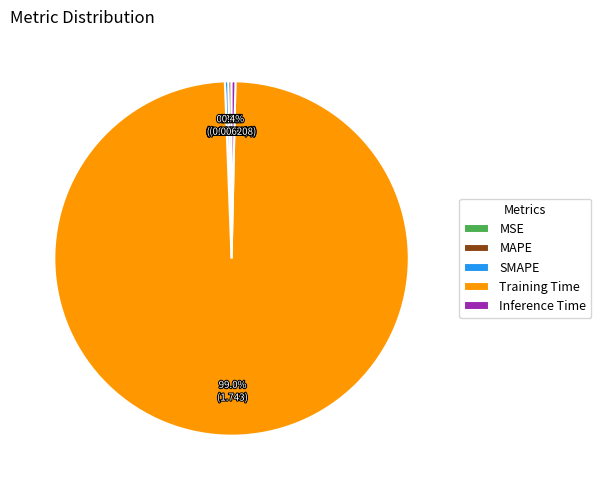

Is the sum of SMAPE and MAPE greater than half?

No